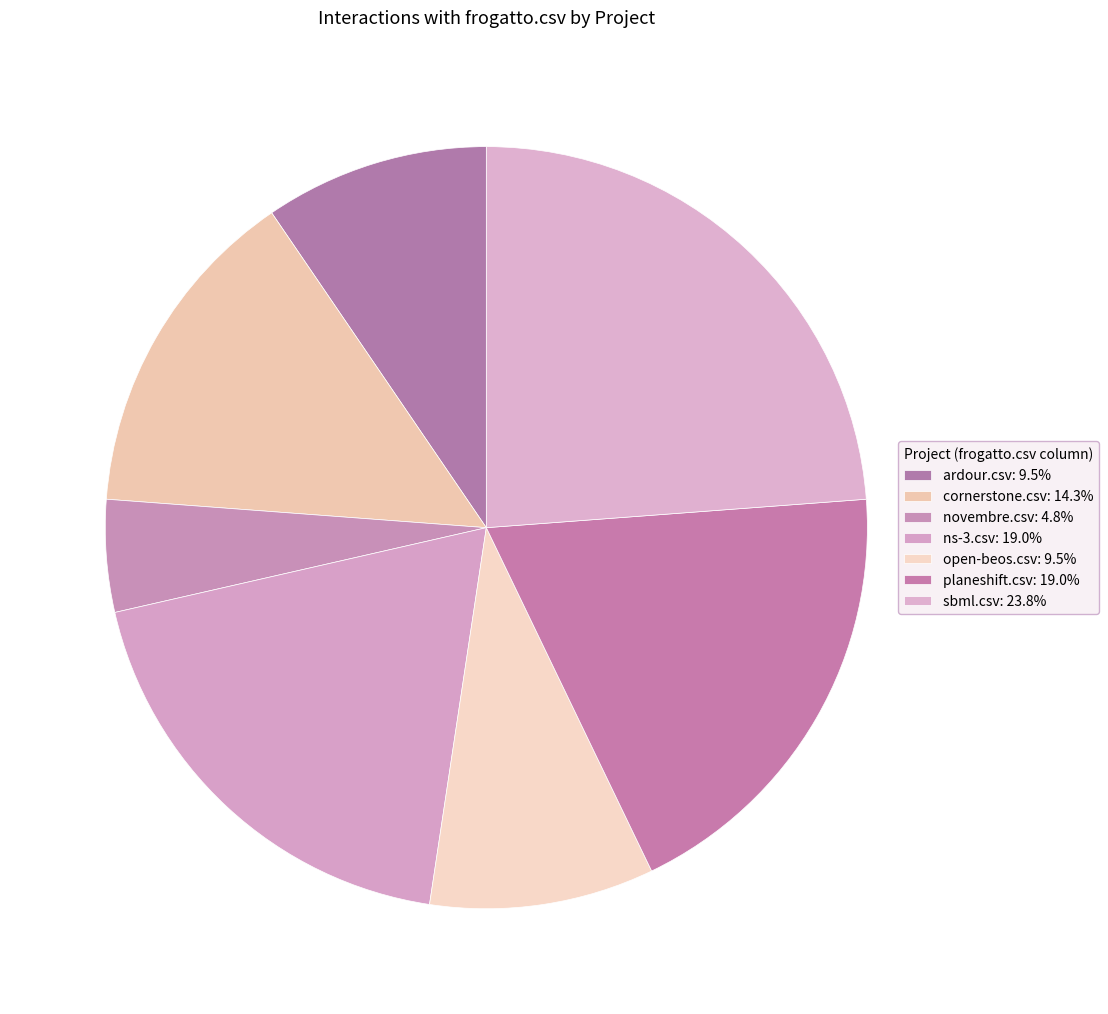

Count the number of slices in the pie.

7